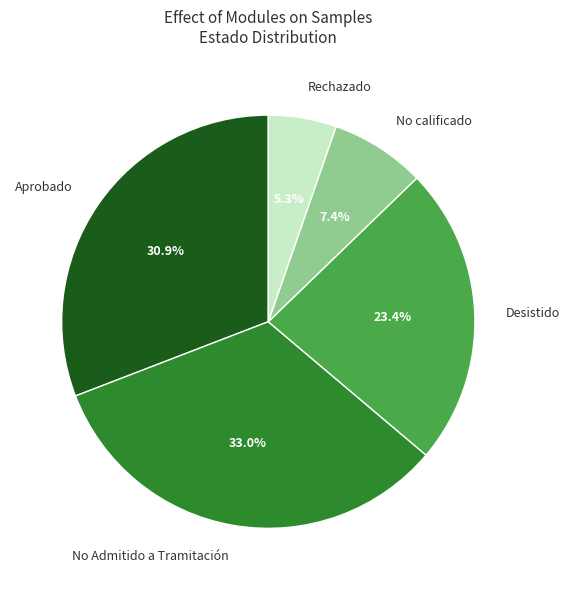

Between Desistido and Aprobado, which is larger?

Aprobado